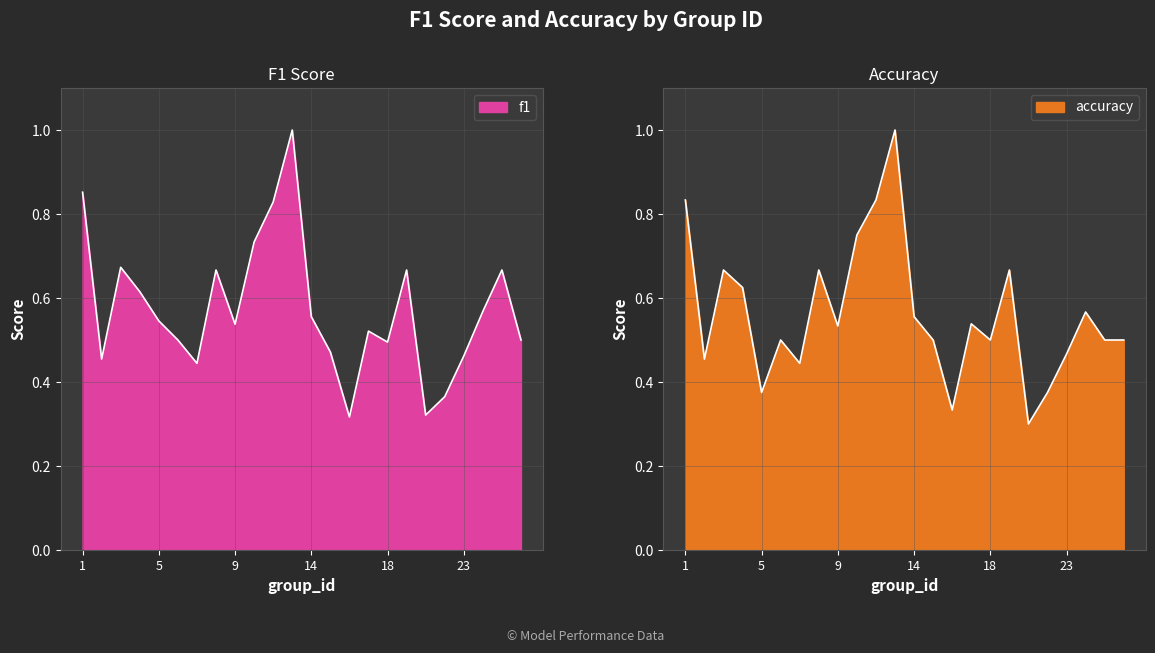

Which series ends up on top after the final intersection of accuracy and f1?

f1